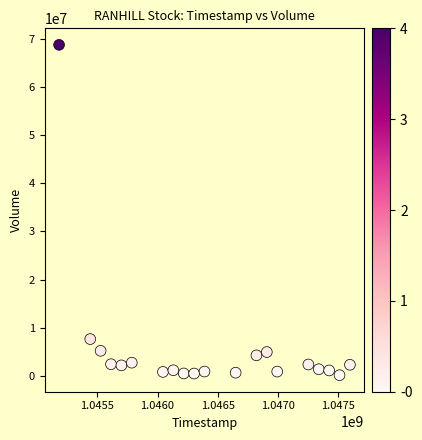

What is the range of X values (max minus min)?

2419200